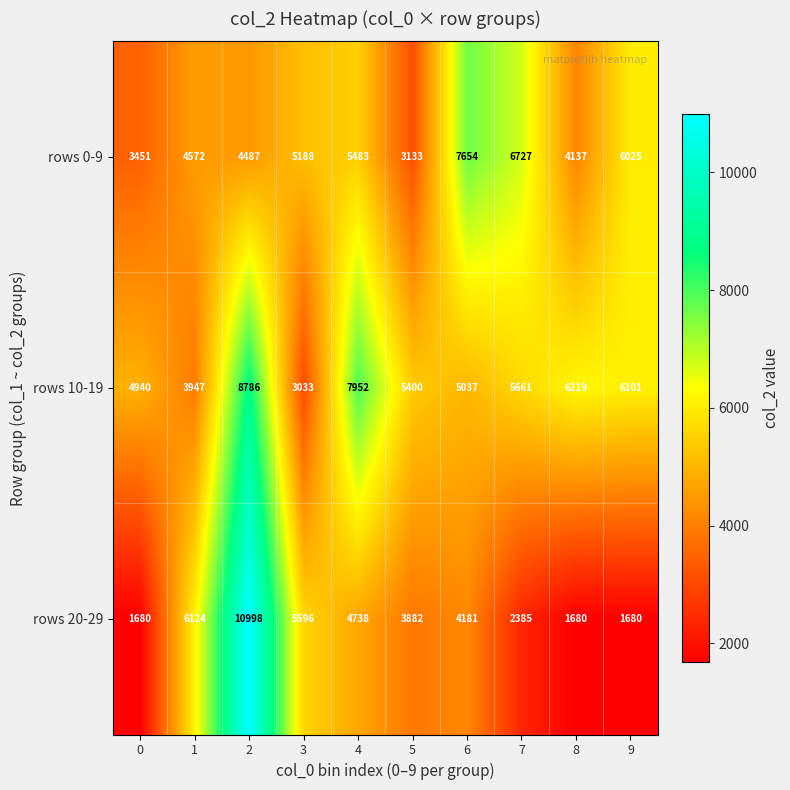

Reading left to right, list all the values displayed in this chart.

rows 0-9: 0=3451	1=4572	2=4487	3=5188	4=5483	5=3133	6=7654	7=6727	8=4137	9=6025
rows 10-19: 0=4940	1=3947	2=8786	3=3033	4=7952	5=5400	6=5037	7=5661	8=6219	9=6101
rows 20-29: 0=1680	1=6124	2=10998	3=5596	4=4738	5=3882	6=4181	7=2385	8=1680	9=1680